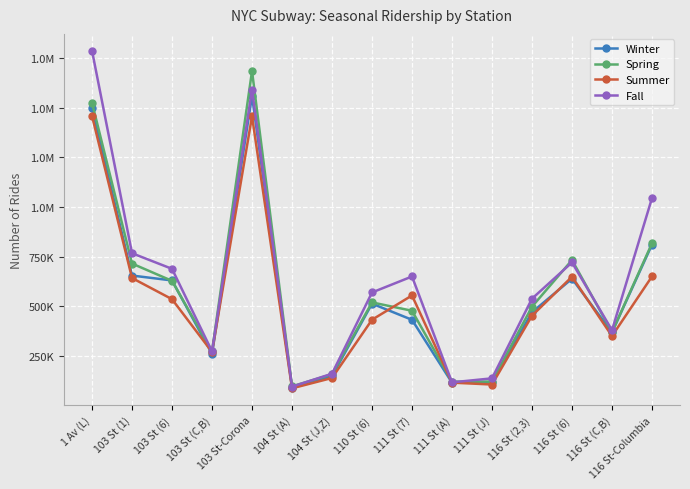

Between 116 St (6) and 116 St-Columbia, which series saw the biggest shift?

Fall